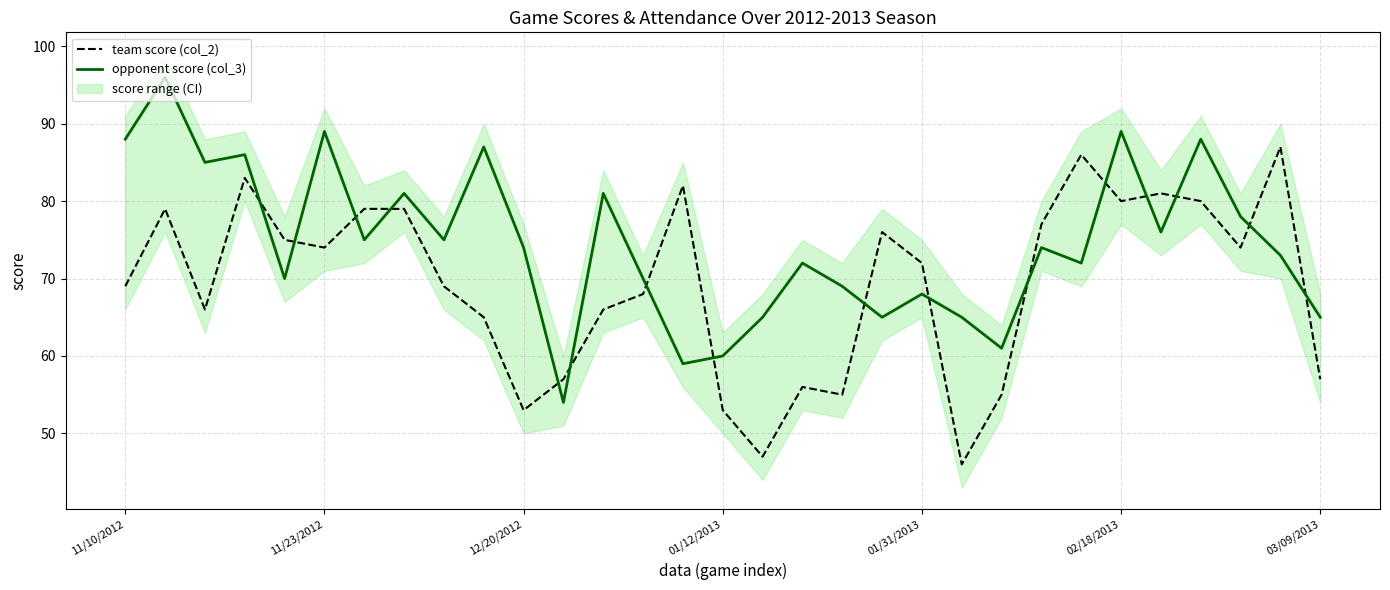

How many intersections are there between opponent score (col_3) and team score (col_2)?

16